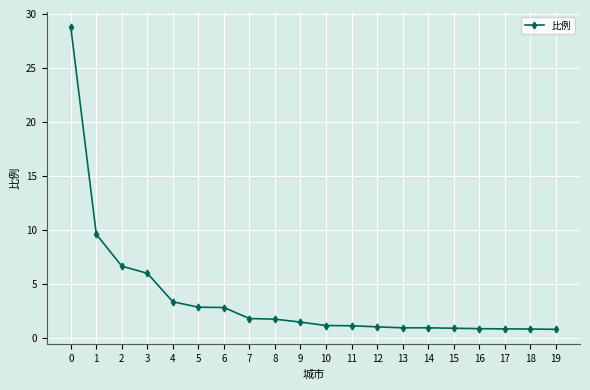

What is the value of the 17th point from the left?

0.8